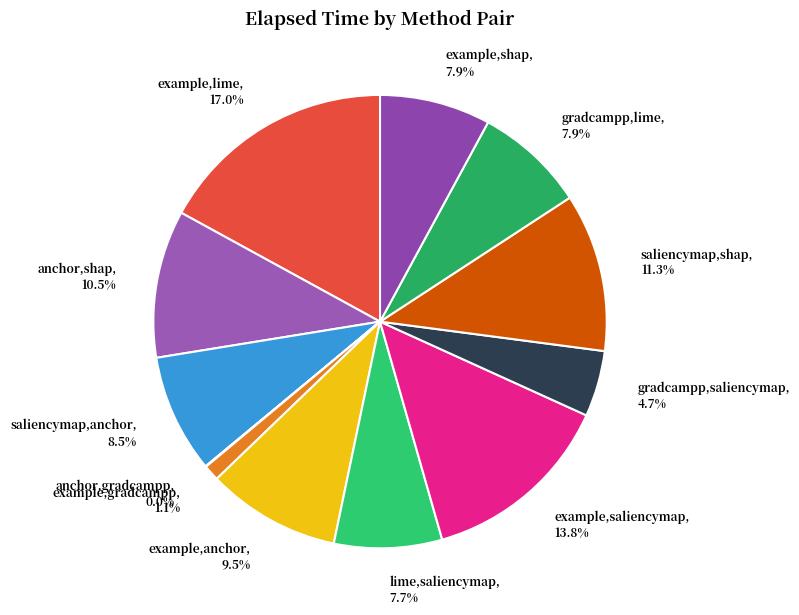

Does example,saliencymap account for over 50% of the chart?

No